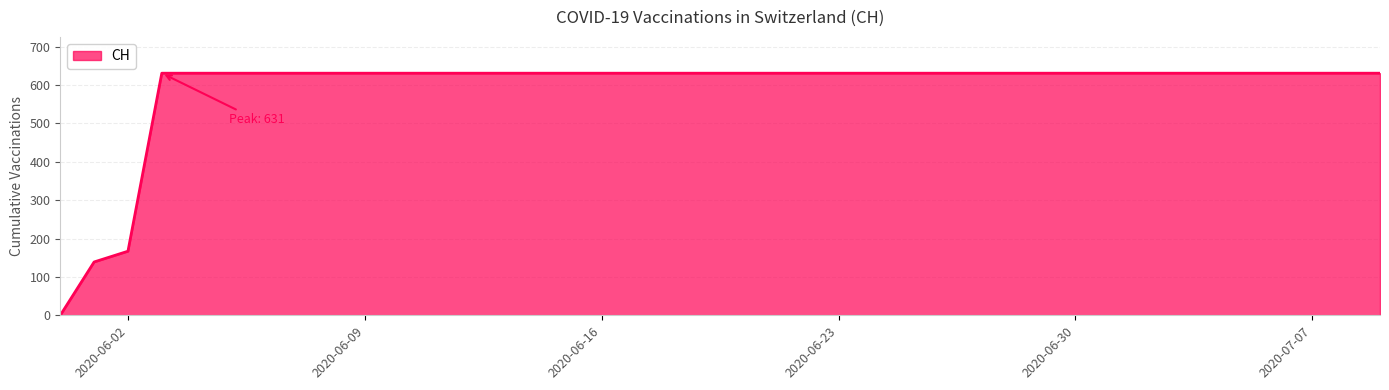

How many values are below 631?

3